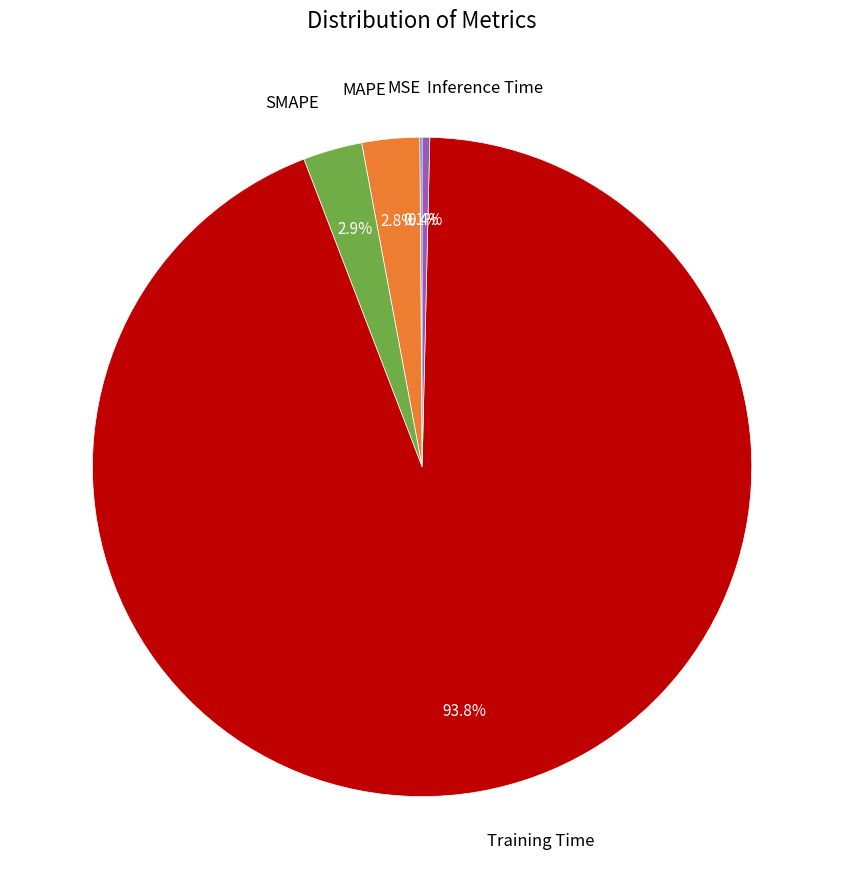

Between MAPE and Inference Time, which is larger?

MAPE